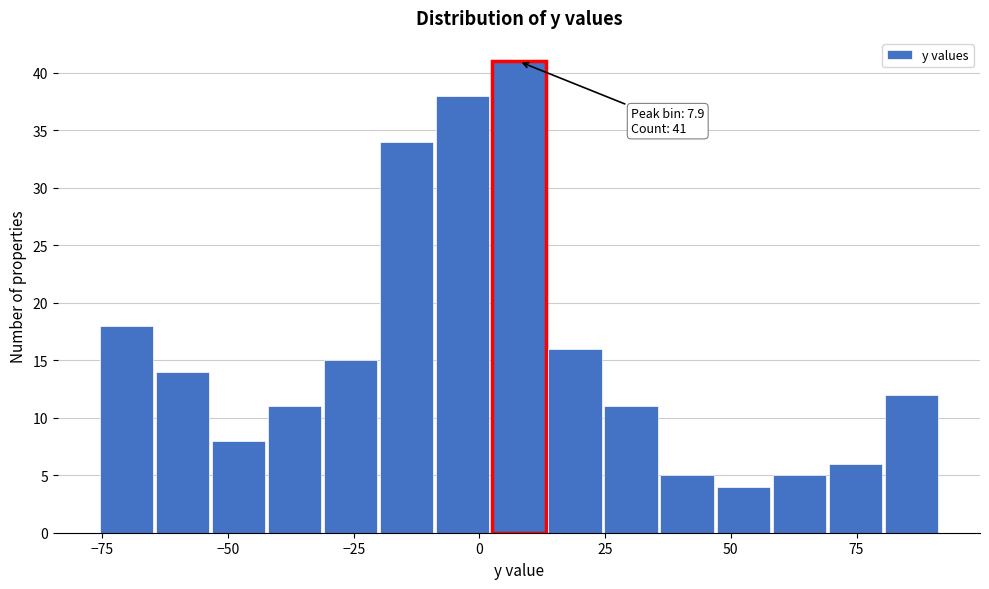

Read against the x-axis, roughly where is the centre of the tallest bar?

10